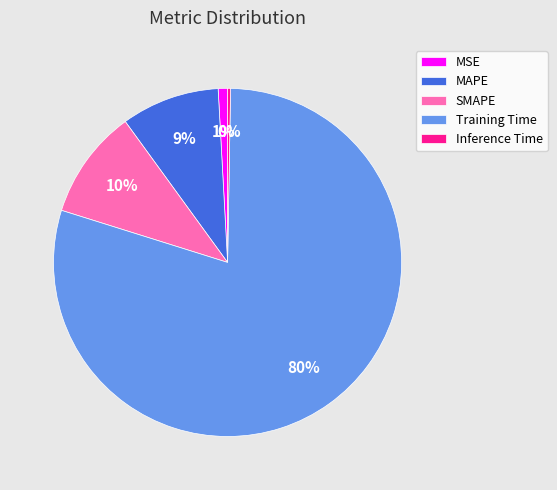

Which slice represents more than half of the pie?

Training Time